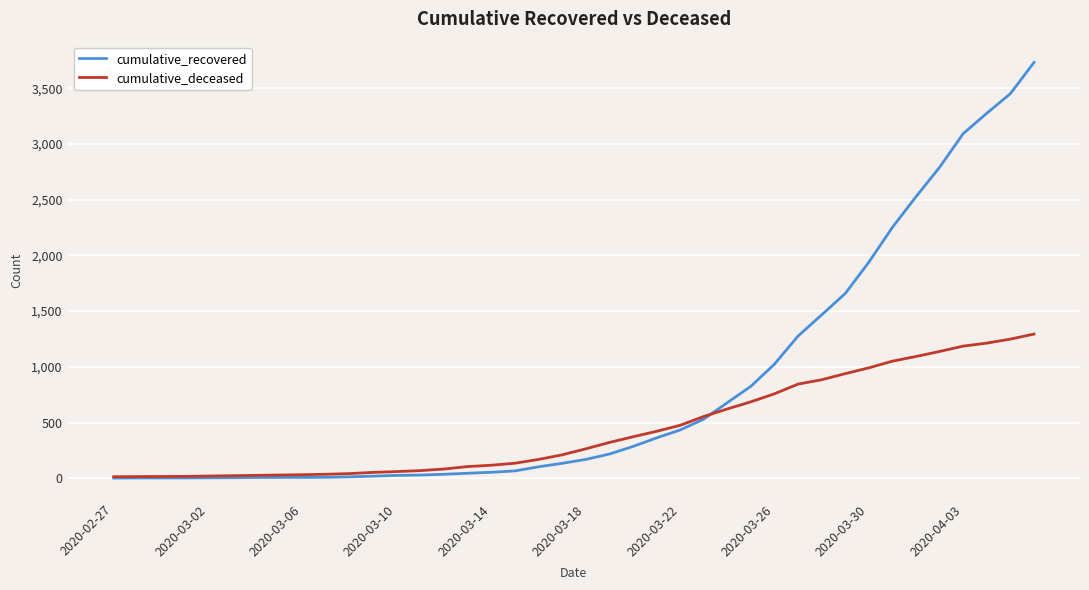

What is the lowest value of the cumulative_deceased series?

14